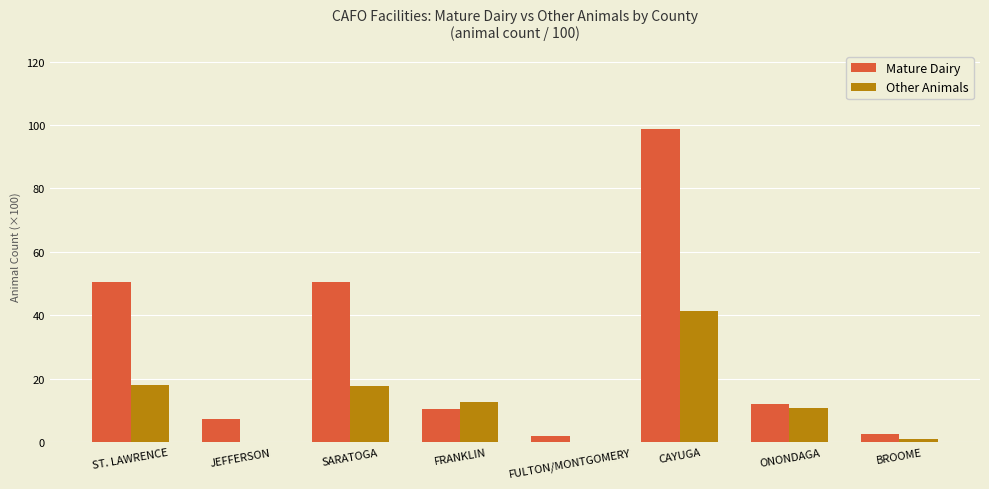

Which series changed the most between FRANKLIN and BROOME?

Other Animals